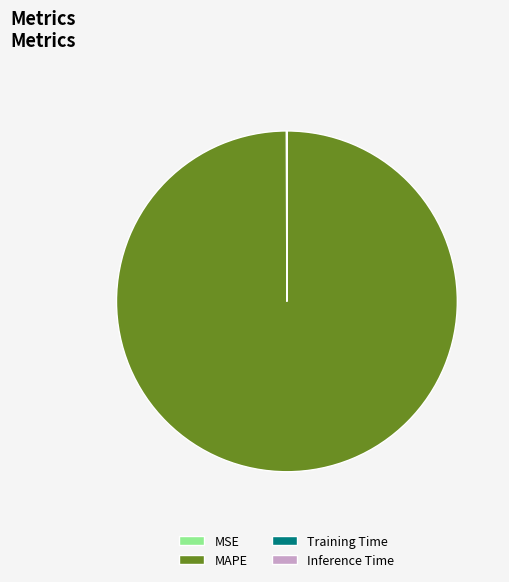

The MAPE slice represents 100% of the pie. True or false?

True